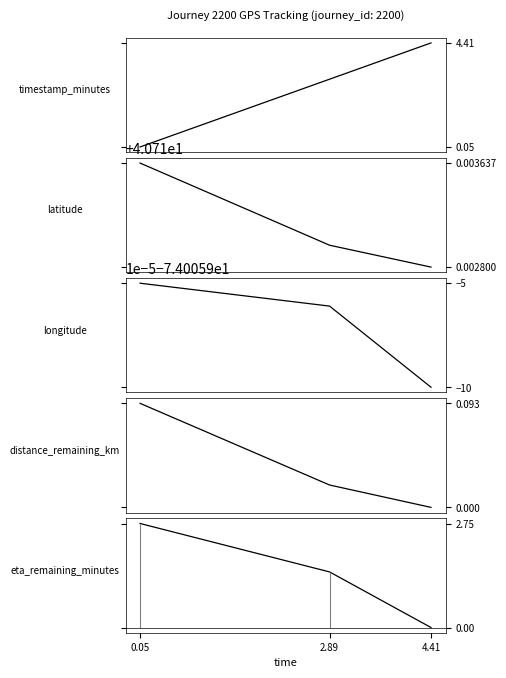

True or false: timestamp_minutes has a value of 5.2 at 2.89.

False